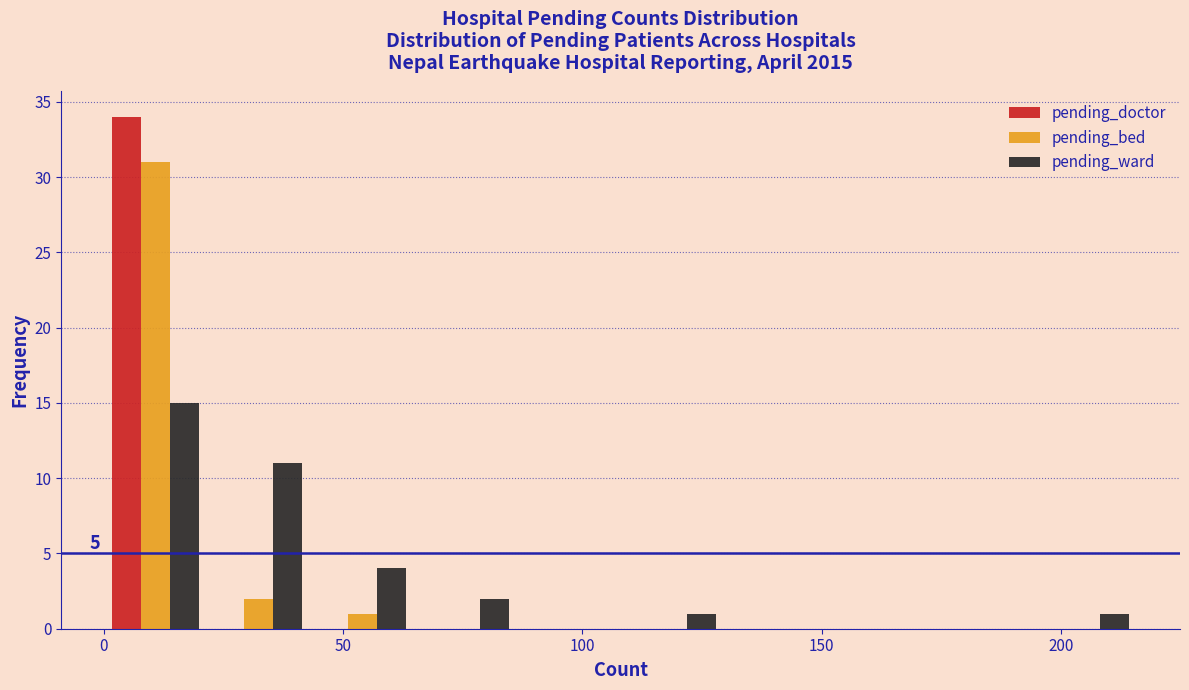

In the pending_doctor series, which range on the x-axis has the tallest bar?

0 to 20